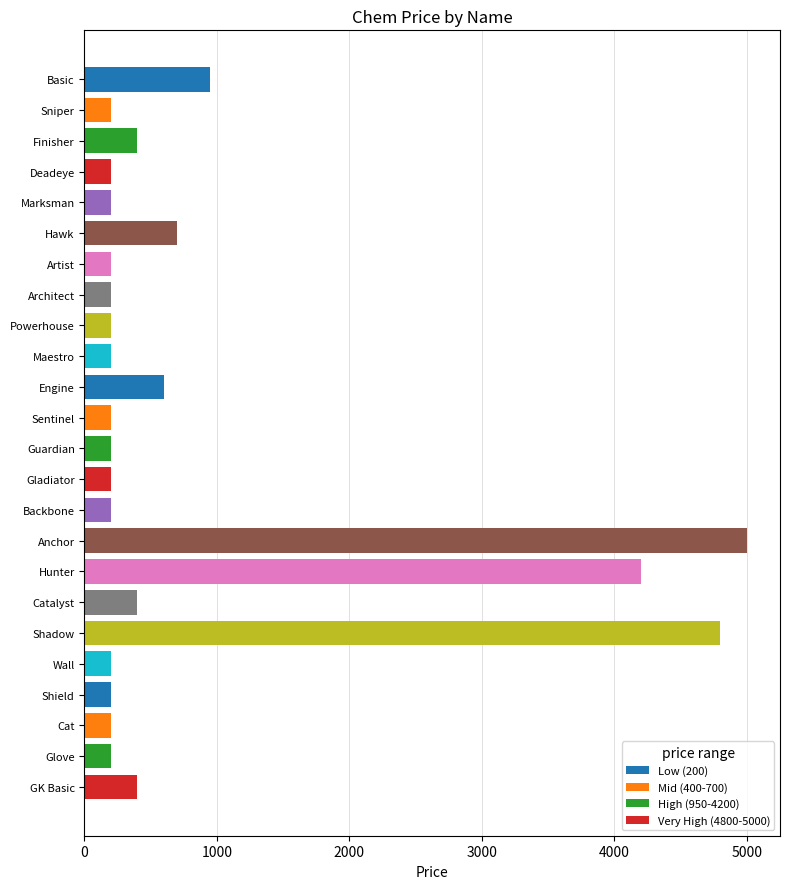

True or false: the data shows 200 at Cat.

True